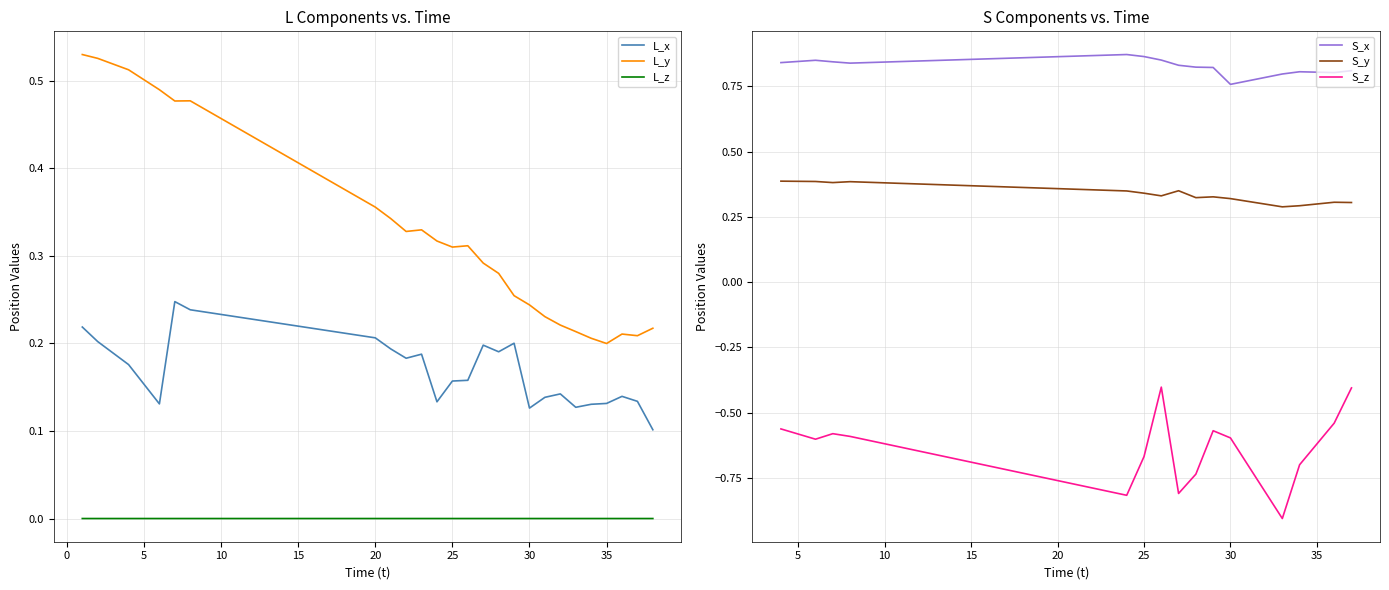

True or false: the data has more than 2 interior local peaks.

True